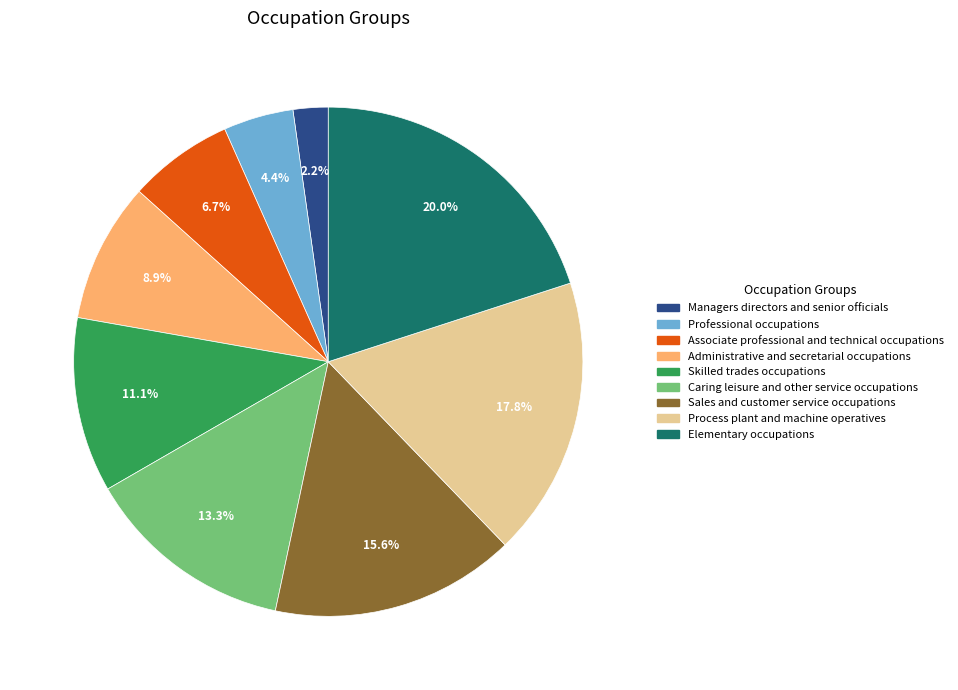

Which category has the smallest portion of the pie?

Managers directors and senior officials